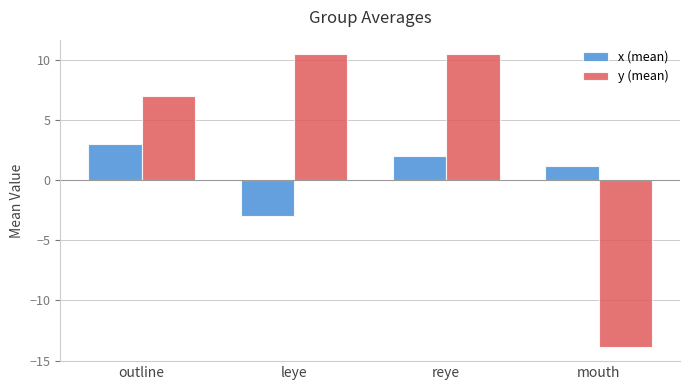

True or false: y (mean) has a value of 10.5 at leye.

True